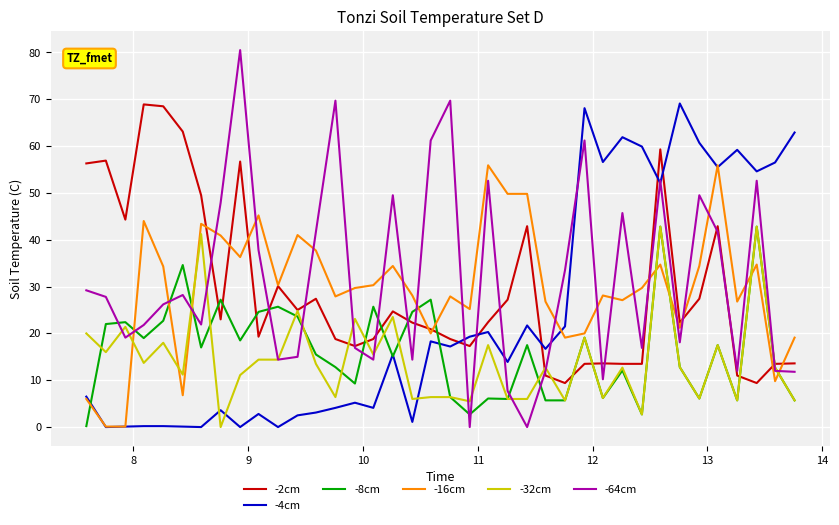

After their last crossing, which series has the higher values: -4cm or -8cm?

-4cm